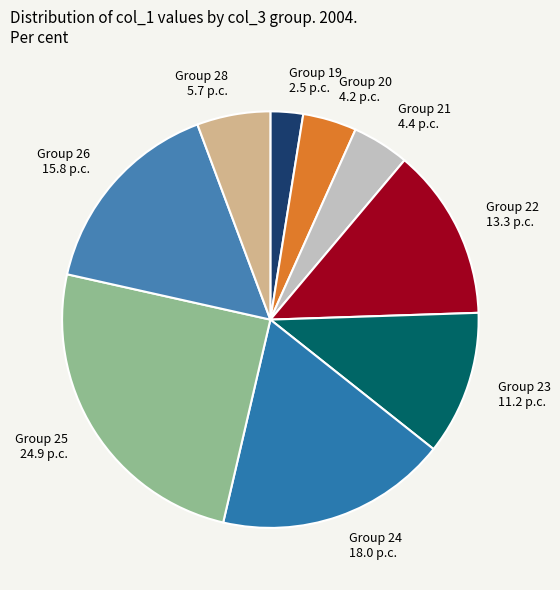

What is the largest slice in the pie chart?

Group 25